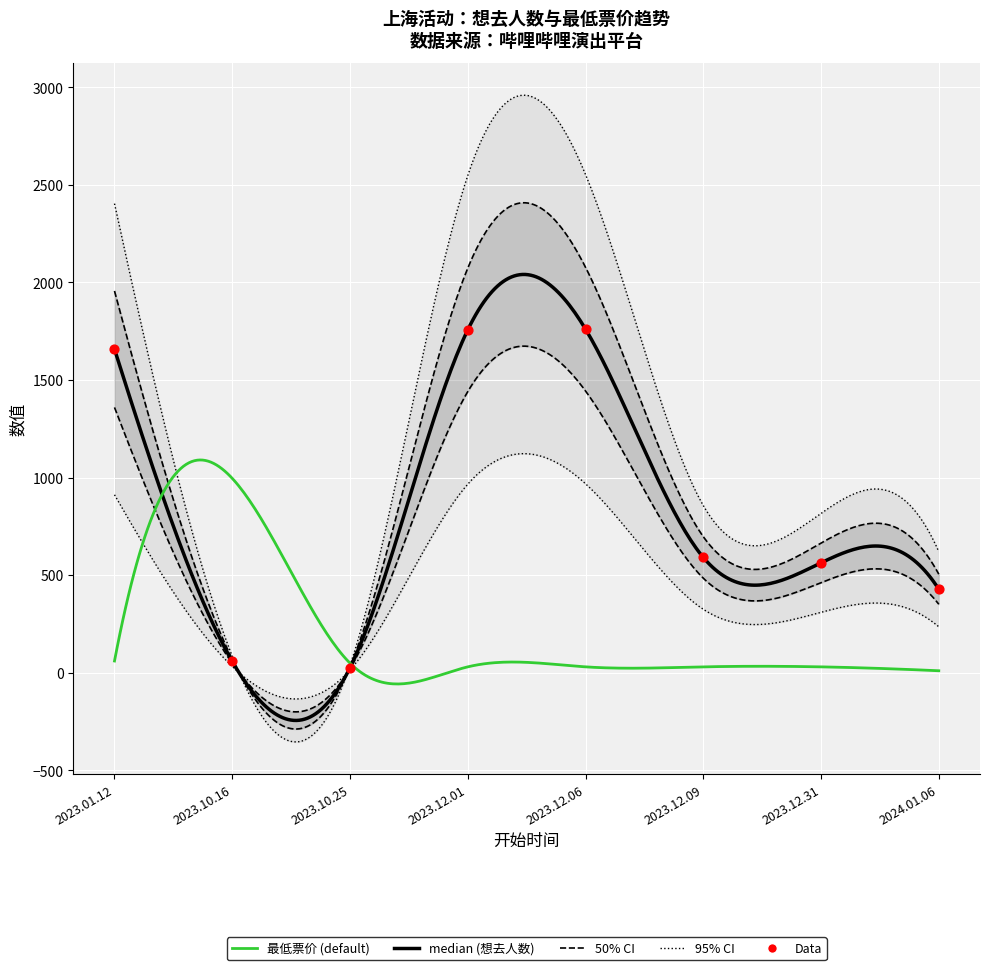

What is the change in value from 2023.10.25 to 2023.12.31?

+537